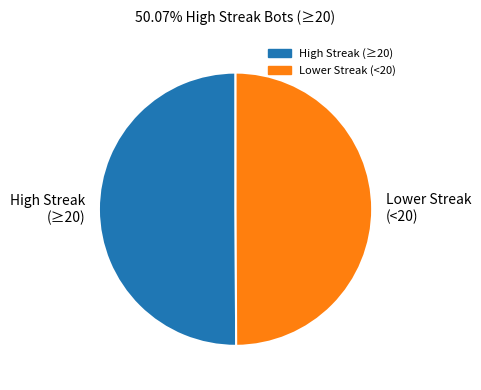

The Lower Streak (<20) slice represents 61% of the pie. True or false?

False